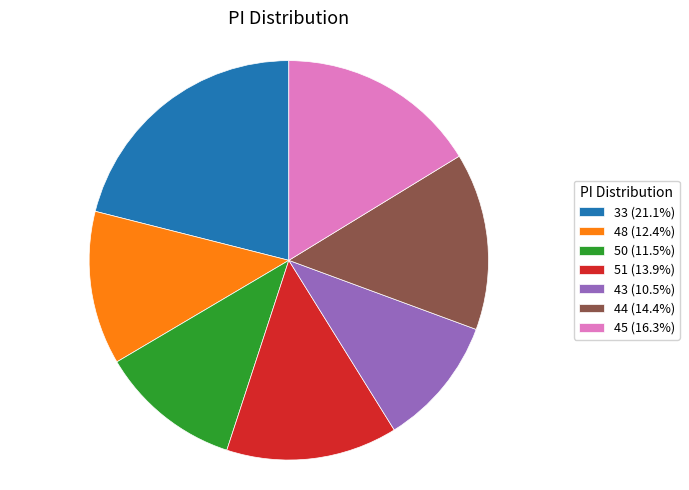

Which slice is the largest?

33